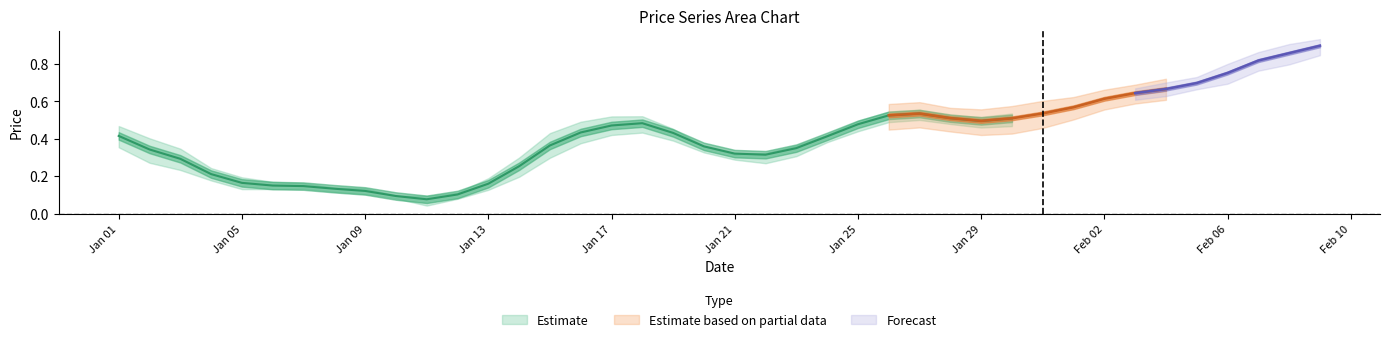

What is the total value across all series at 36?

3.0